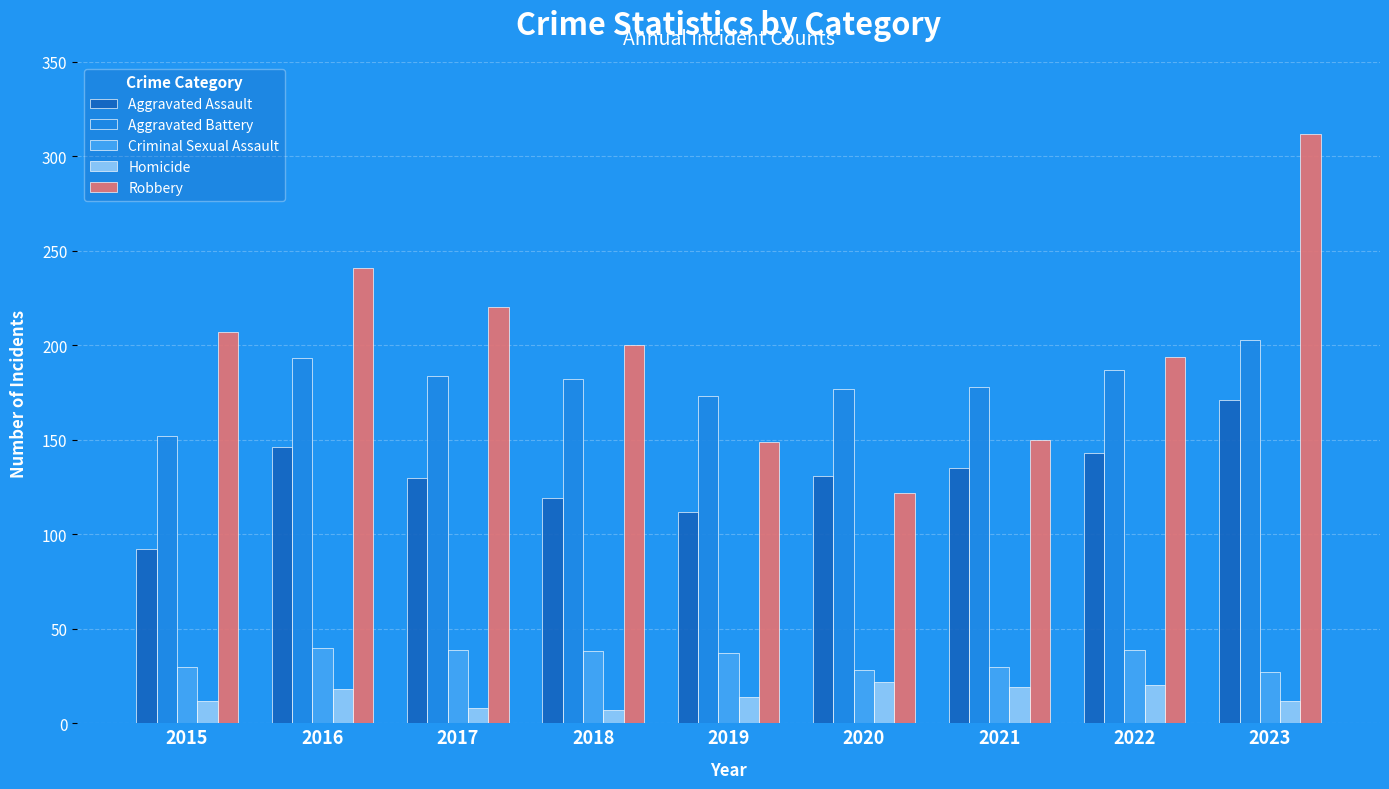

At which category is the sum across all series the highest?

2023